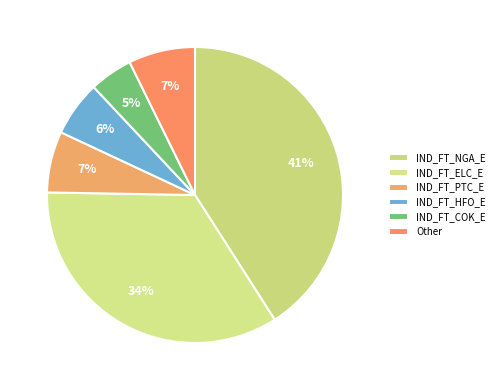

Does any single category account for the majority?

No